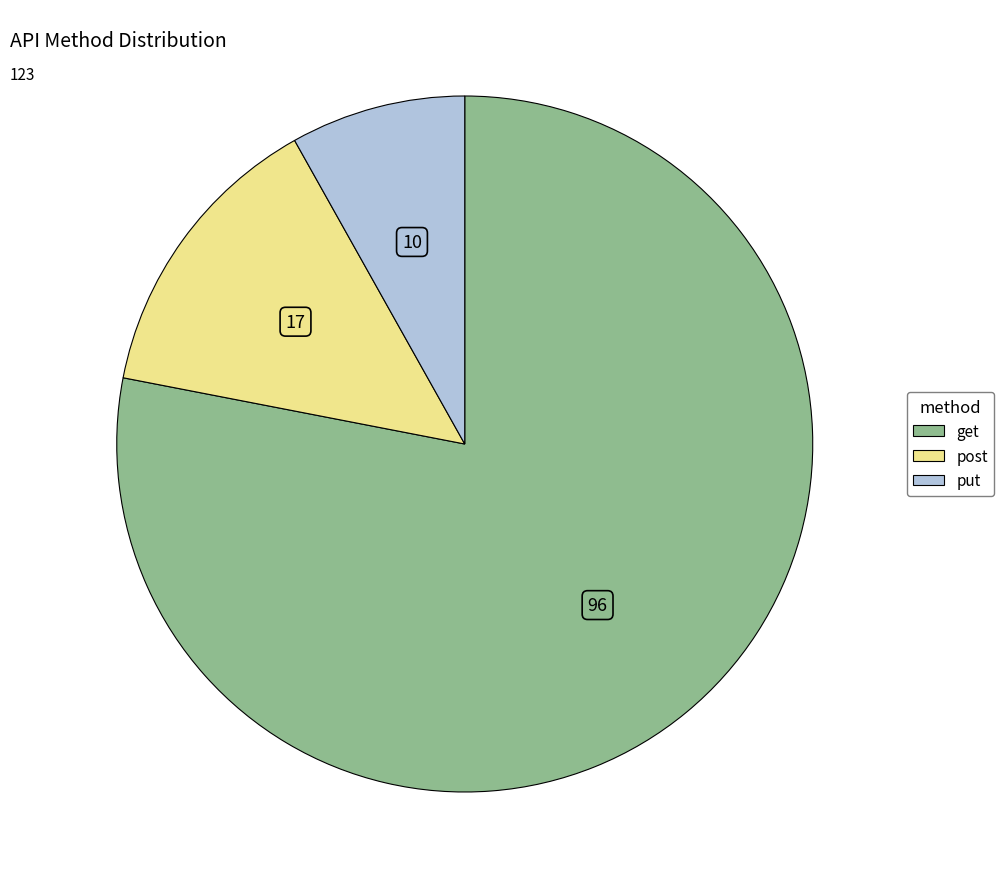

The get slice represents 90% of the pie. True or false?

False